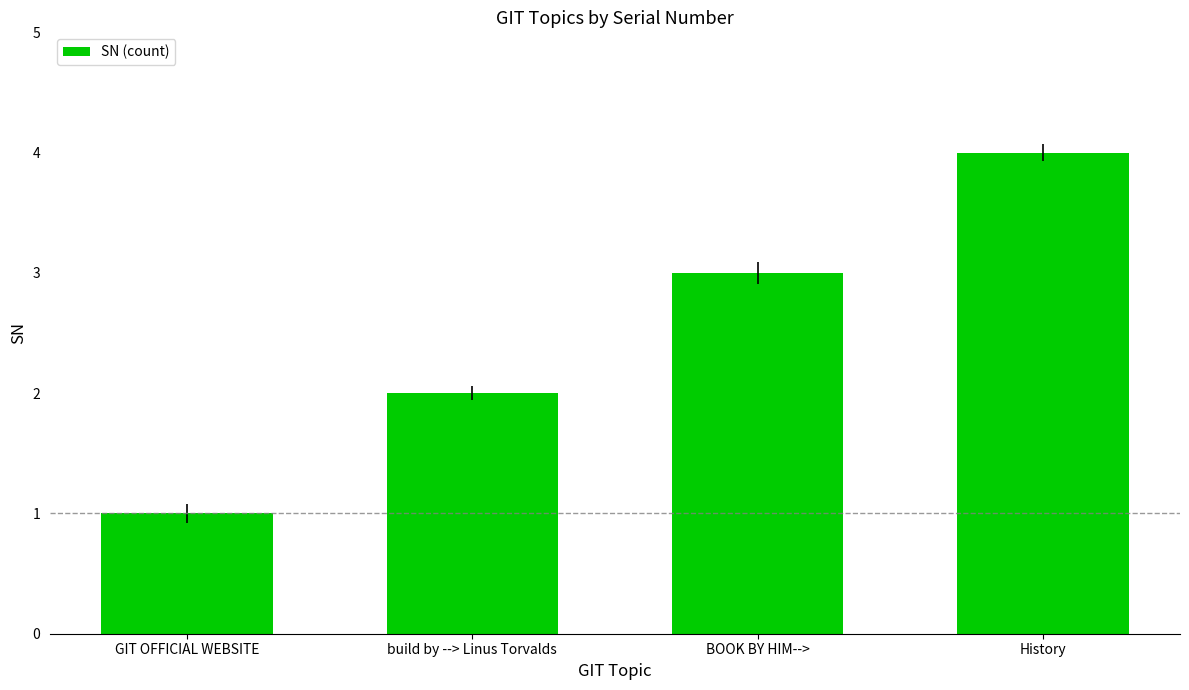

Rank the categories by value from lowest to highest.

GIT OFFICIAL WEBSITE, build by --> Linus Torvalds, BOOK BY HIM-->, History